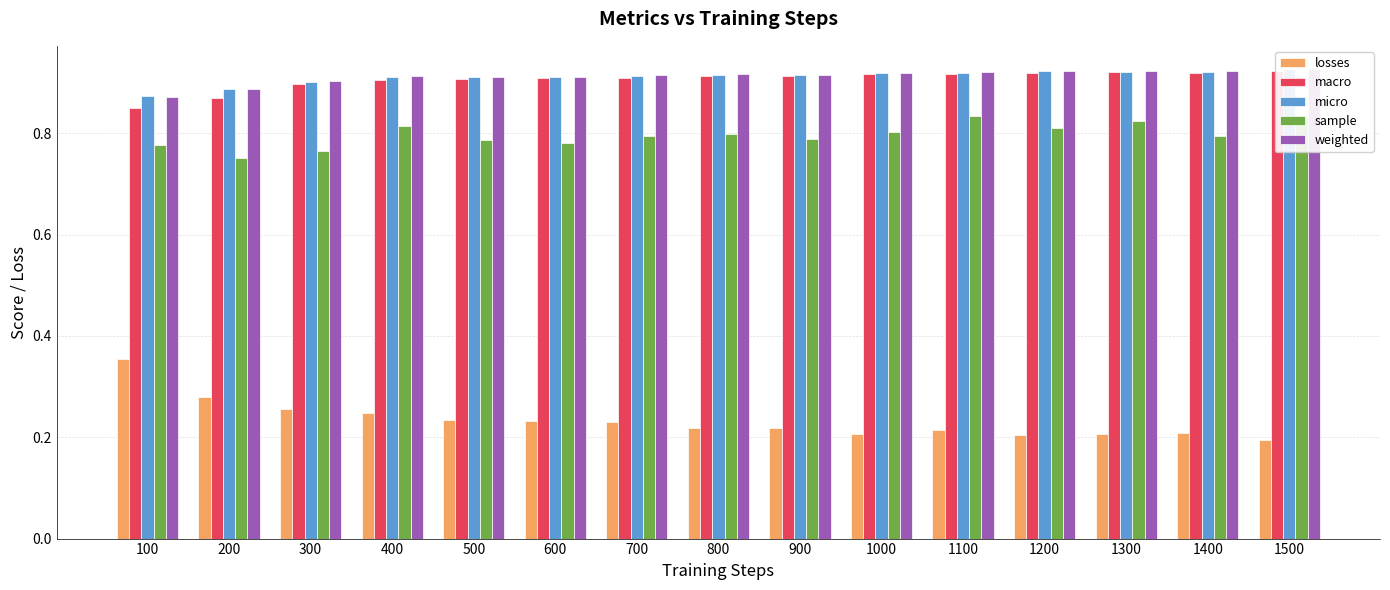

What is the difference between the maximum and minimum values in the macro series?

0.1